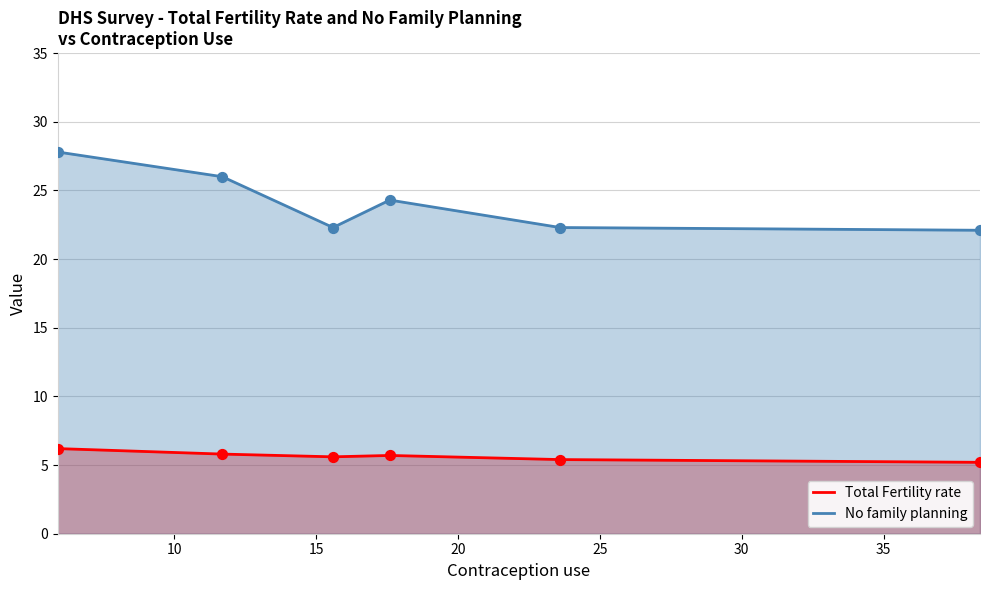

What are all the series names shown in the legend?

Total Fertility rate, No family planning